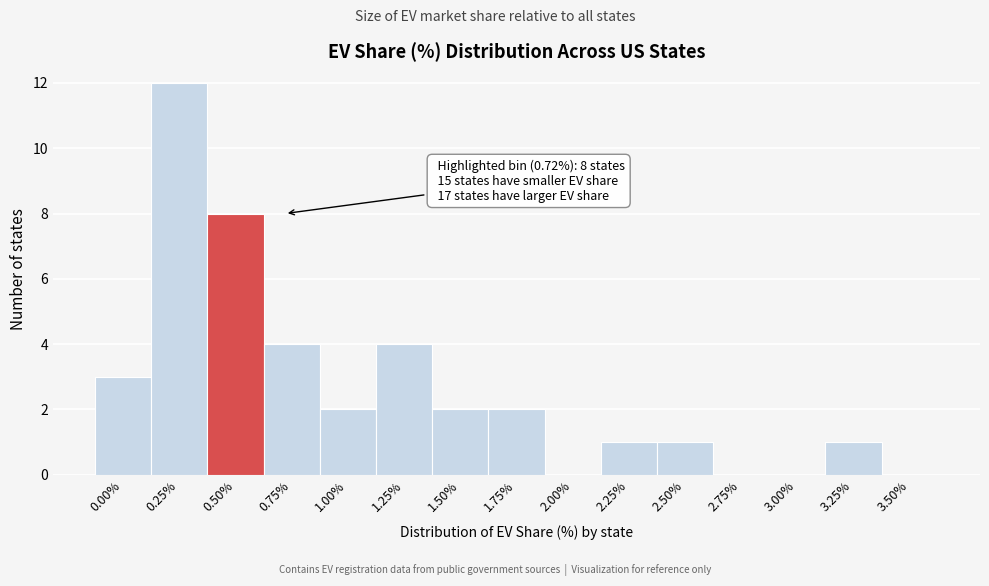

Reading left to right, extract all data points from this chart.

0.00%=3	0.25%=12	0.50%=8	0.75%=4	1.00%=2	1.25%=4	1.50%=2	1.75%=2	2.00%=0	2.25%=1	2.50%=1	2.75%=0	3.00%=0	3.25%=1	3.50%=0